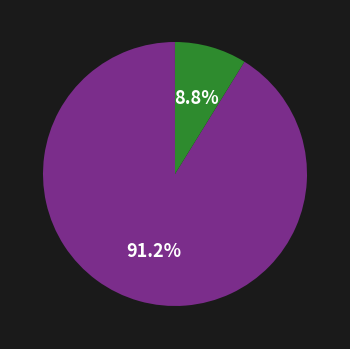

Which category has the biggest portion of the pie?

MAPE